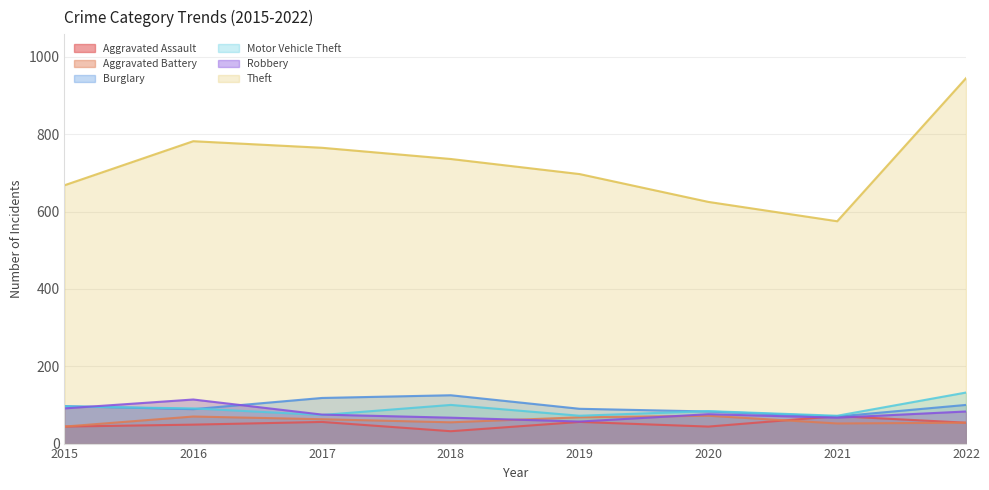

Reading left to right, what are all the values shown in this chart?

Aggravated Assault: 2015=44	2016=49	2017=56	2018=32	2019=56	2020=44	2021=71	2022=54
Aggravated Battery: 2015=44	2016=70	2017=63	2018=55	2019=68	2020=72	2021=52	2022=54
Burglary: 2015=97	2016=89	2017=118	2018=125	2019=90	2020=83	2021=70	2022=100
Motor Vehicle Theft: 2015=96	2016=91	2017=74	2018=100	2019=72	2020=84	2021=72	2022=132
Robbery: 2015=91	2016=114	2017=75	2018=67	2019=57	2020=76	2021=67	2022=83
Theft: 2015=668	2016=782	2017=765	2018=736	2019=697	2020=625	2021=575	2022=945